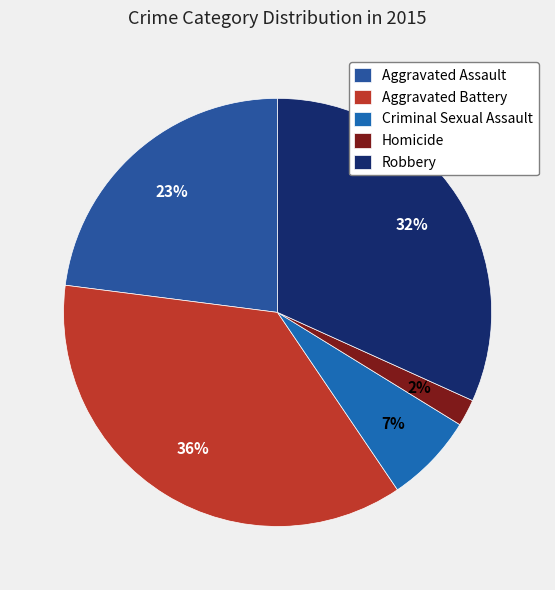

How much of the chart is everything except Criminal Sexual Assault?

93.2%